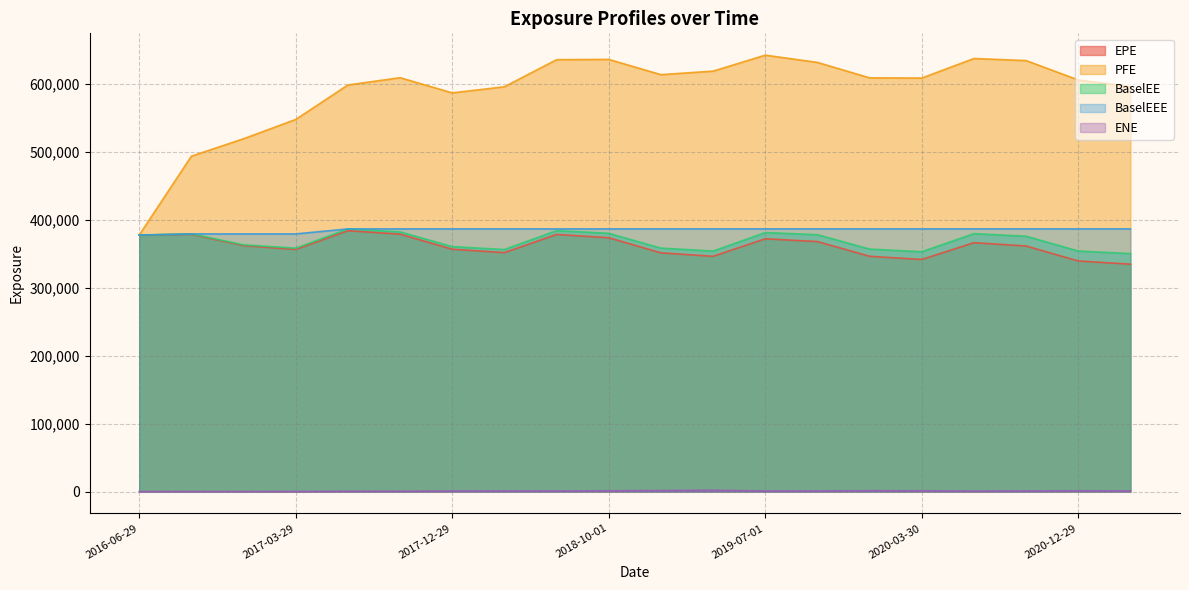

True or false: BaselEE and PFE intersect in this chart.

False